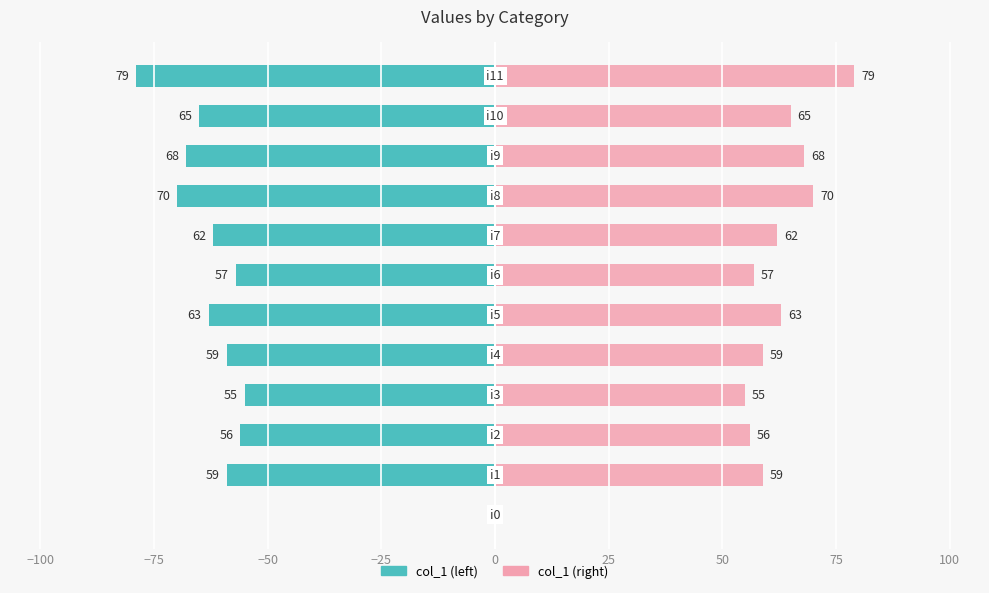

What are all the series names shown in the legend?

col_1 (left), col_1 (right)